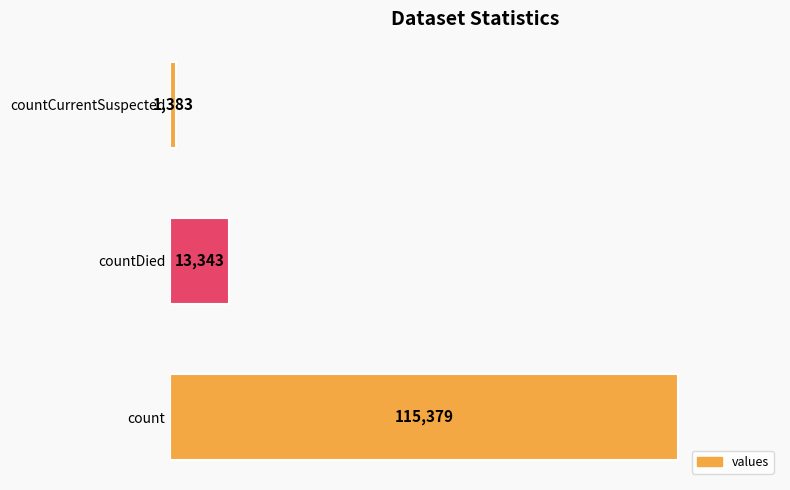

What is the sum of all values?

130105